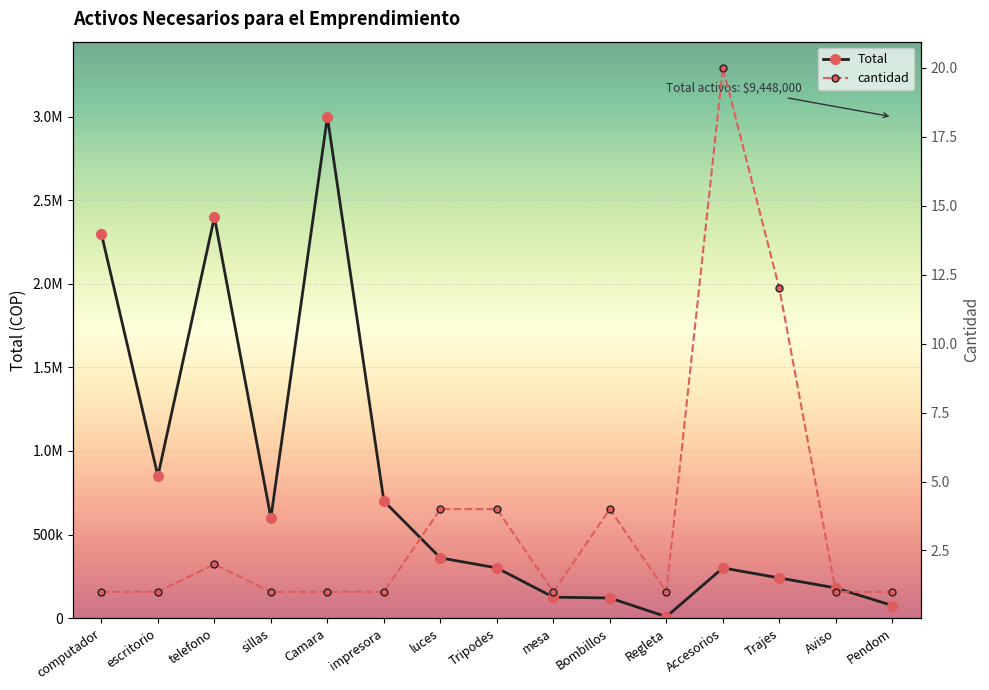

True or false: Total has a value of 149311 at Accesorios.

False